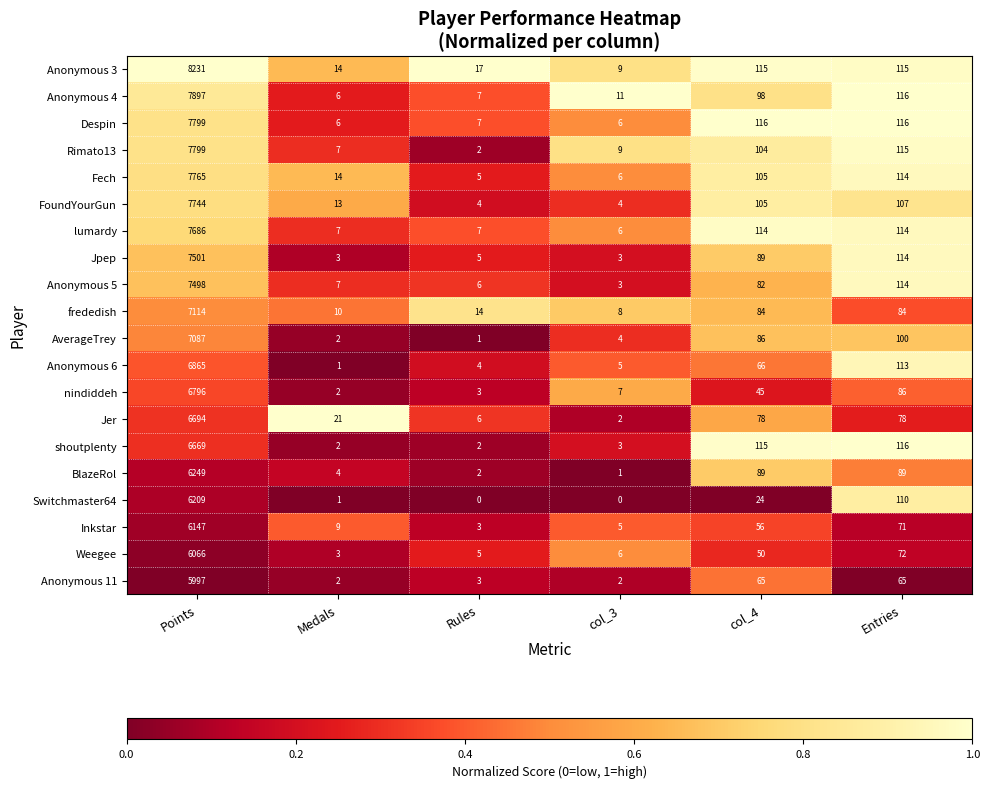

Between Medals and col_4, which series saw the biggest shift?

shoutplenty